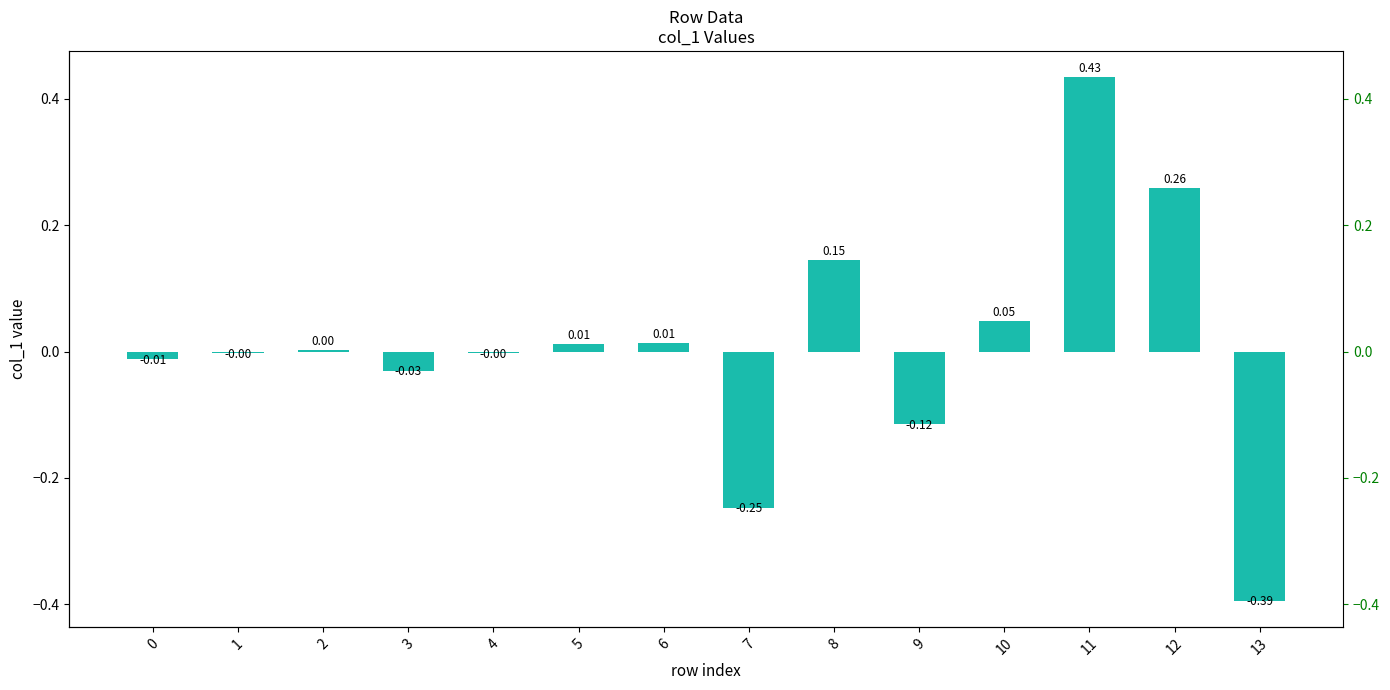

Rank the categories by value from lowest to highest.

13, 7, 9, 3, 0, 1, 4, 2, 5, 6, 10, 8, 12, 11